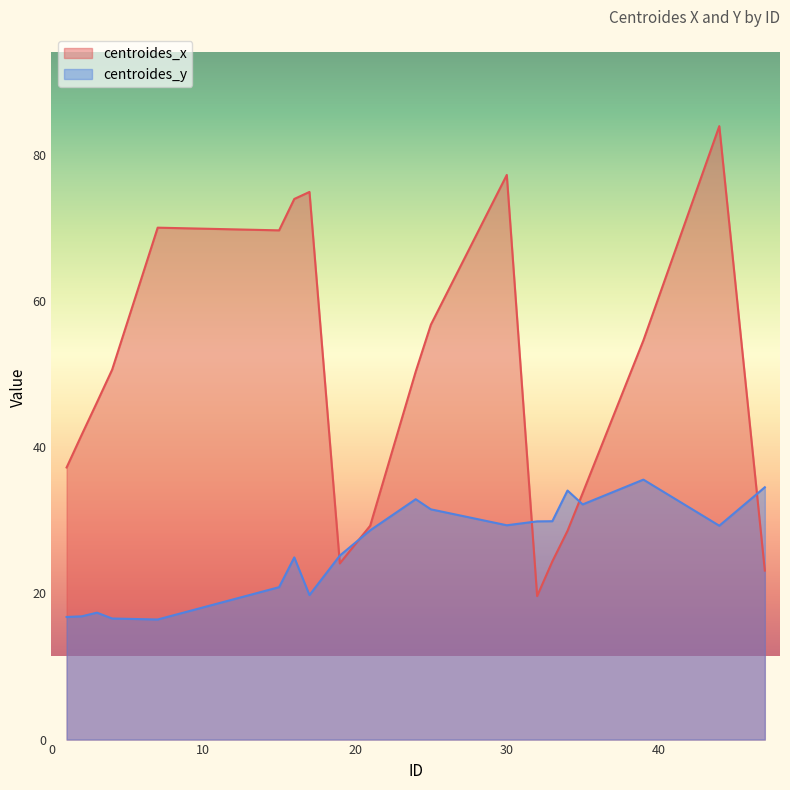

At how many categories does at least one series exceed 40?

12